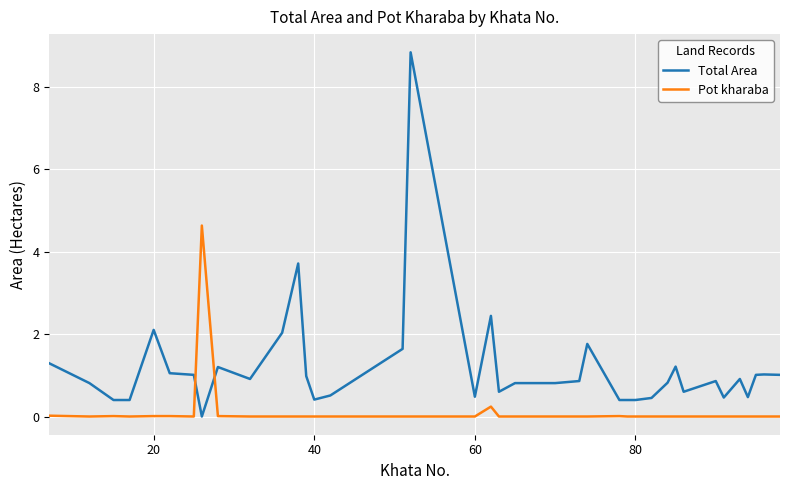

Rank the series by their maximum value, from lowest to highest.

Pot kharaba, Total Area